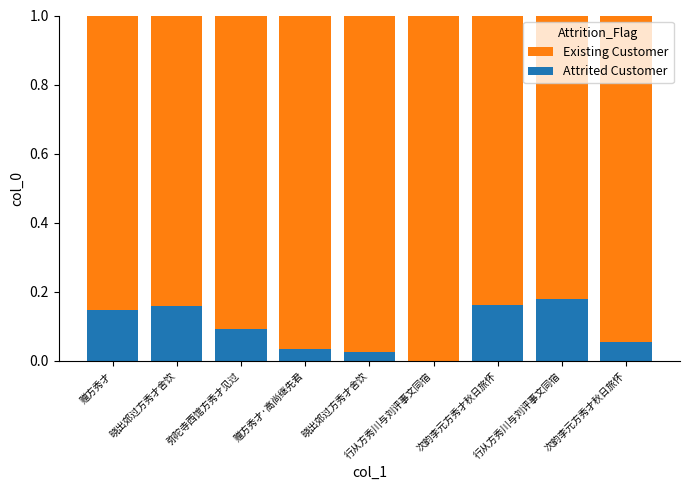

Does the chart contain stacked bars?

Yes